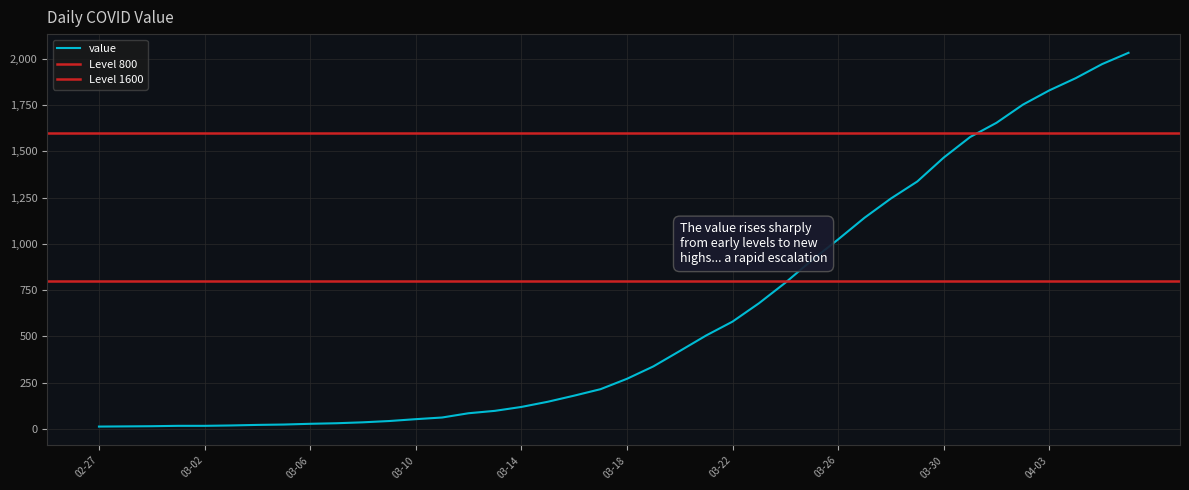

What is the maximum value for value?

2032